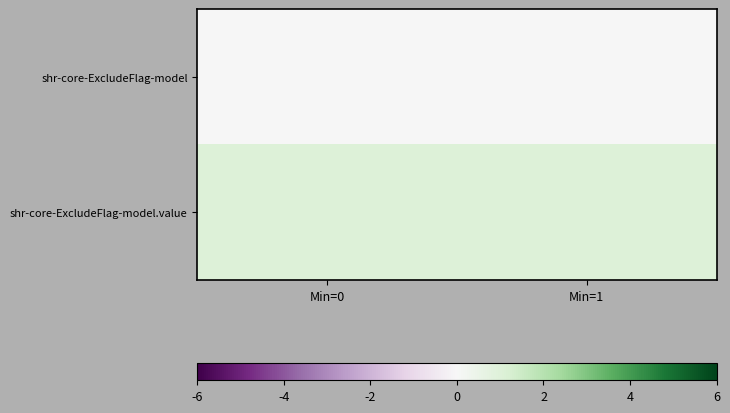

Which series has the largest total across all categories?

shr-core-ExcludeFlag-model.value